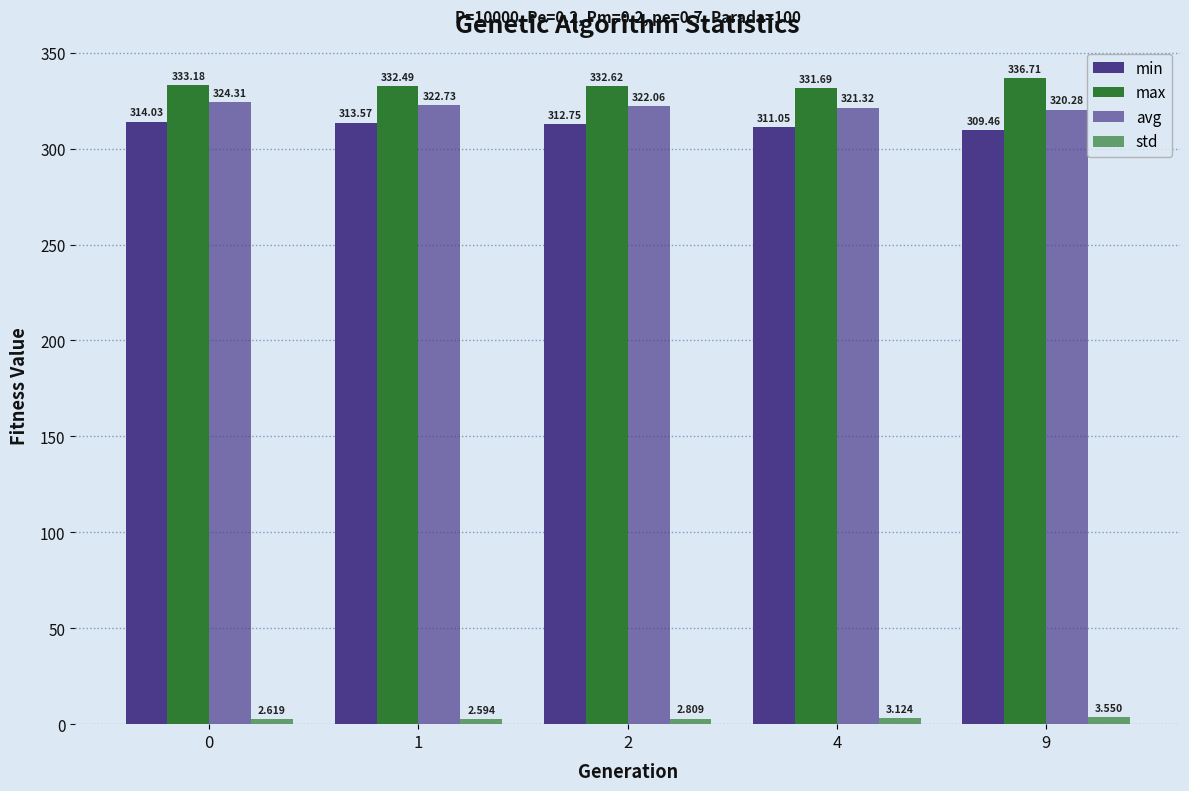

Which series changed the most between 1 and 9?

max